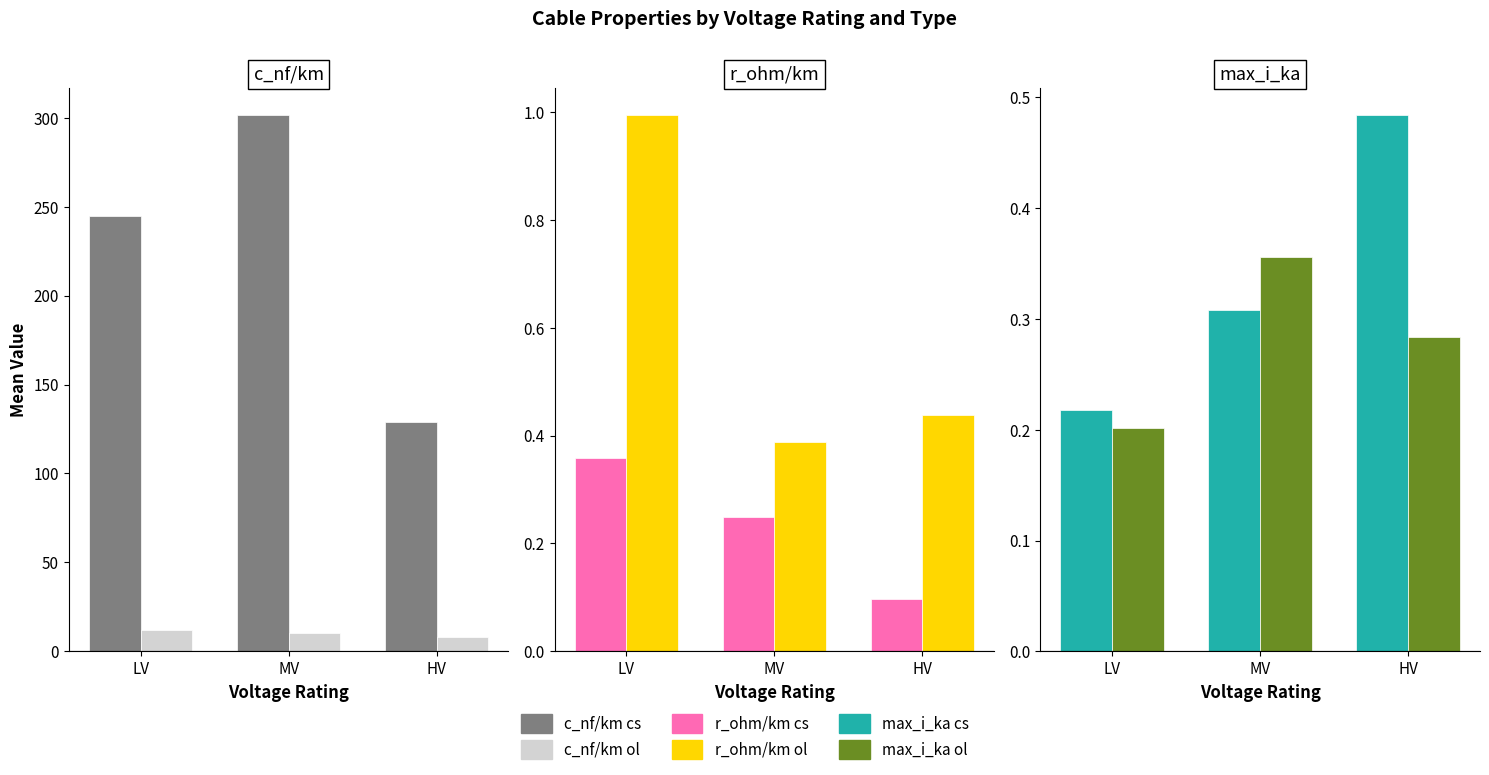

Between LV and HV, which series saw the biggest shift?

c_nf/km cs